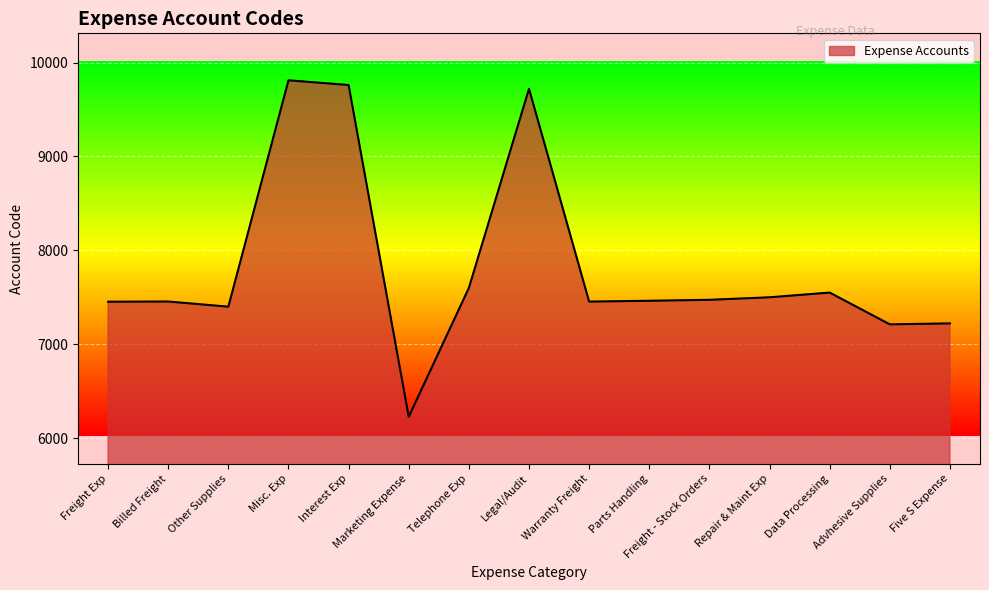

What is the difference between the values at Five S Expense and Warranty Freight?

232